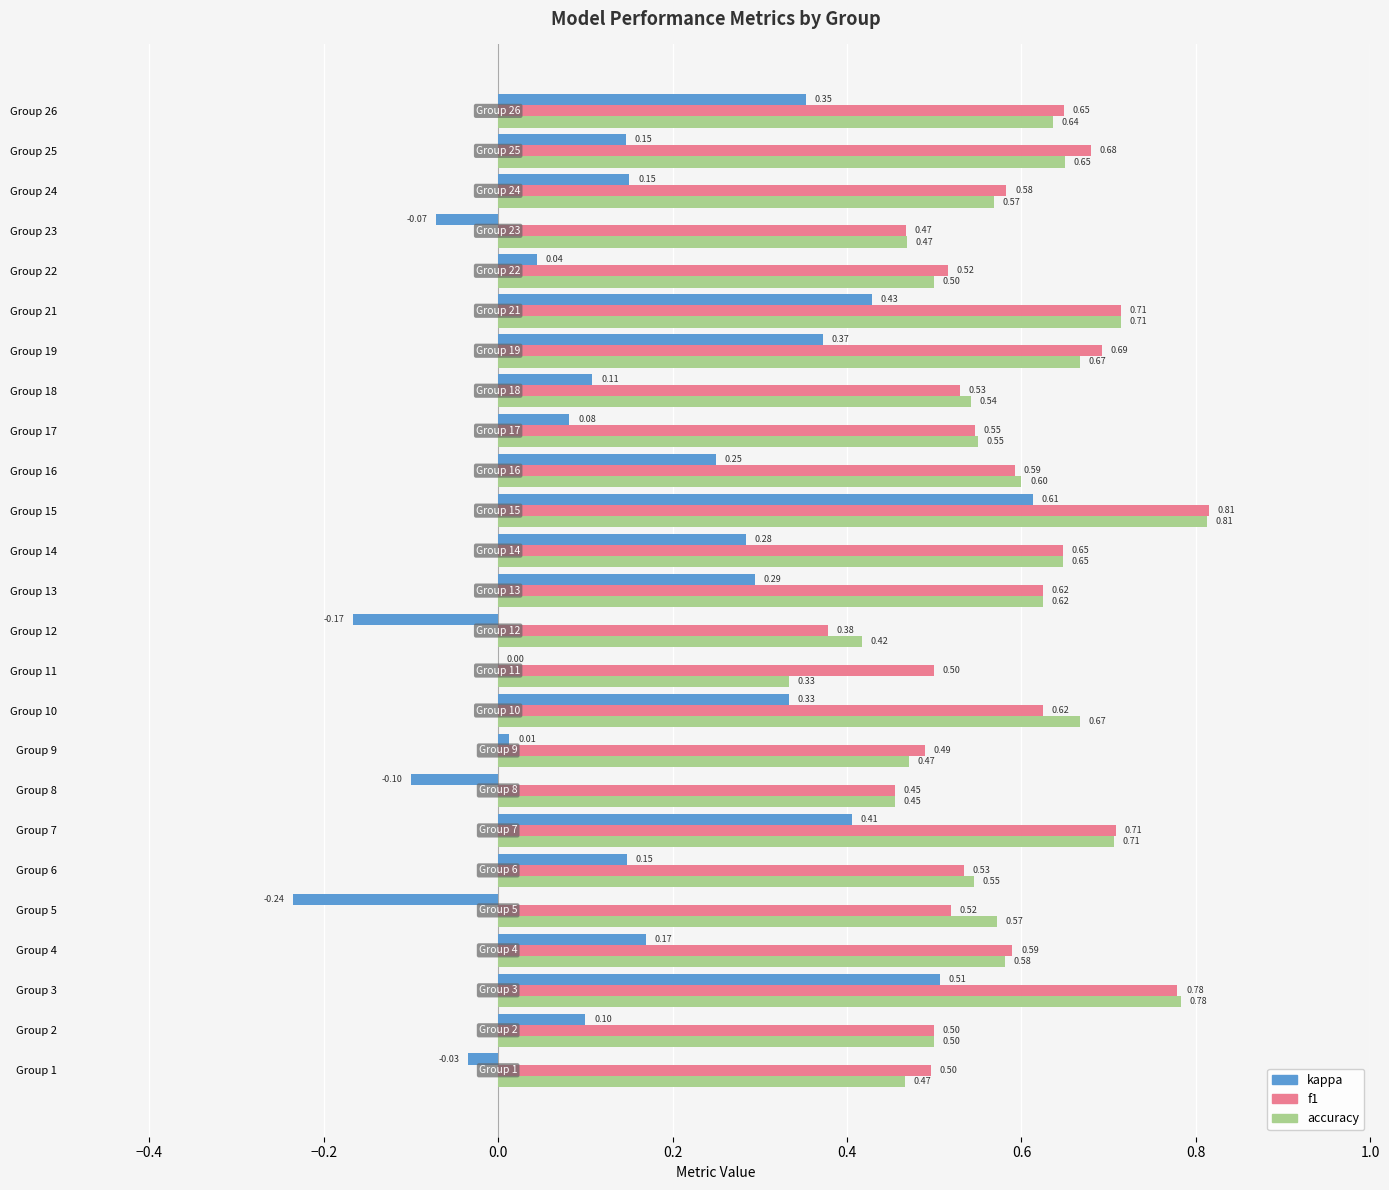

Count the number of categories in the chart.

25